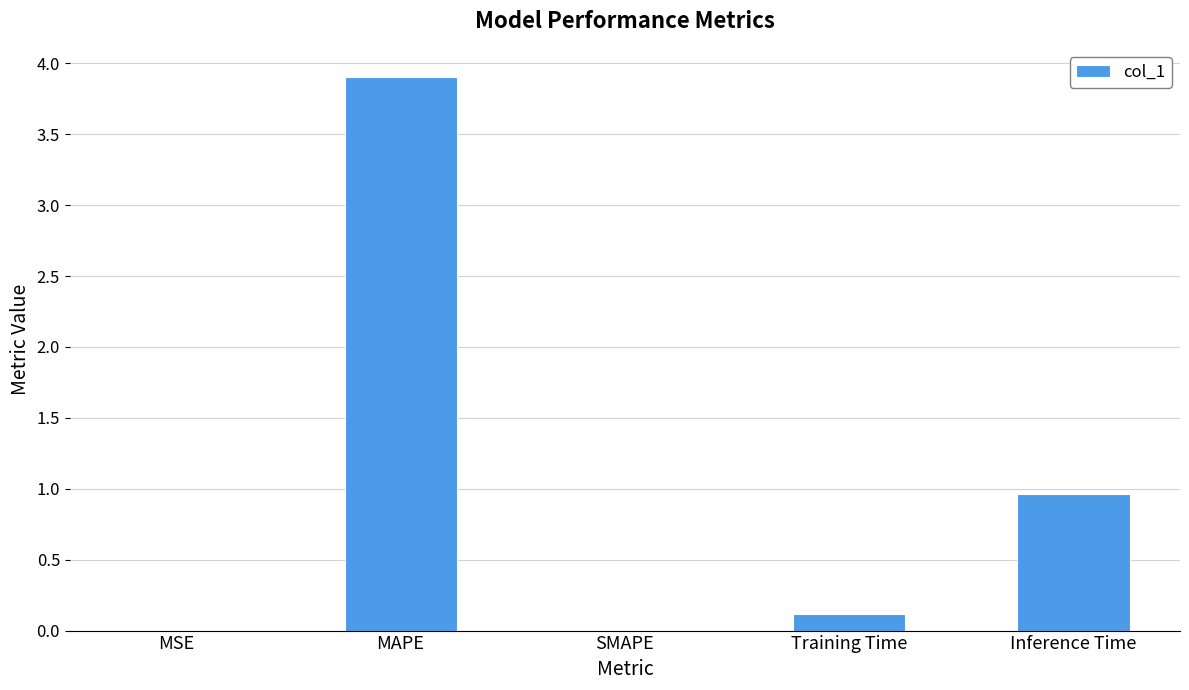

What is the greatest value displayed?

3.9